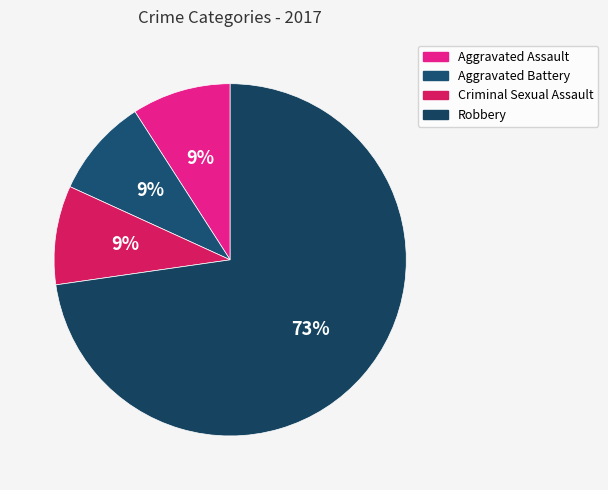

Which category has the biggest portion of the pie?

Robbery